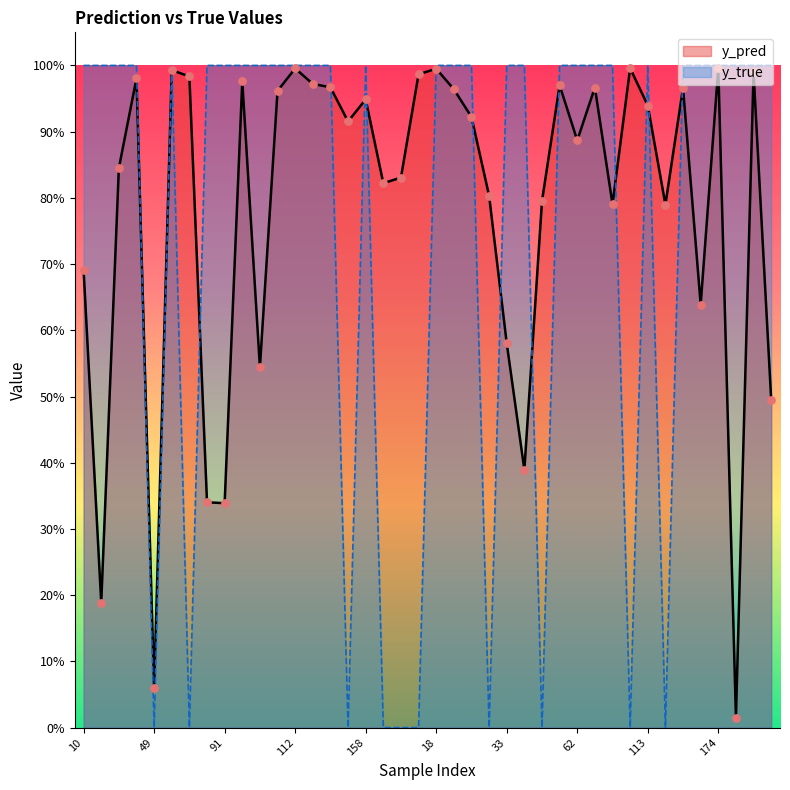

What is the total value across all series at 65?

2.0